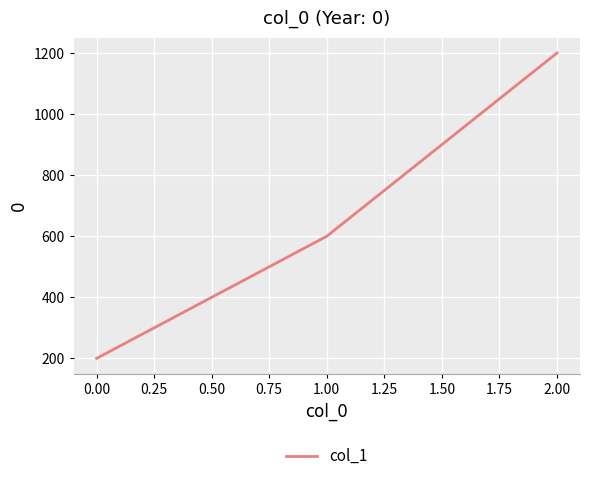

How many values are below 600?

1